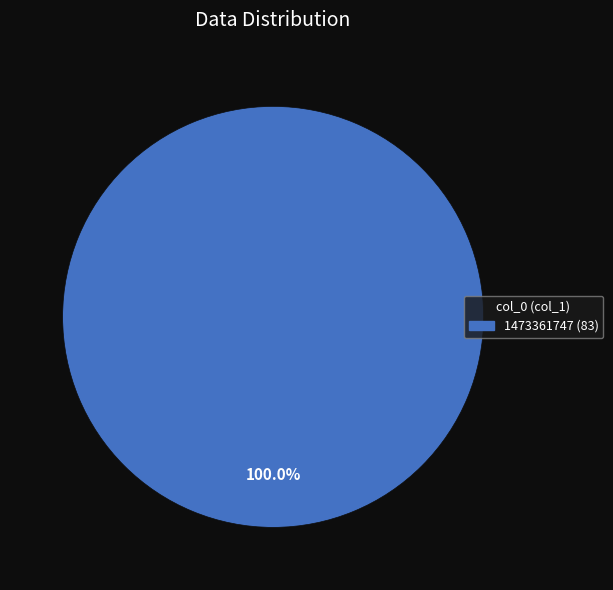

Is there any slice that represents more than half of the pie?

Yes